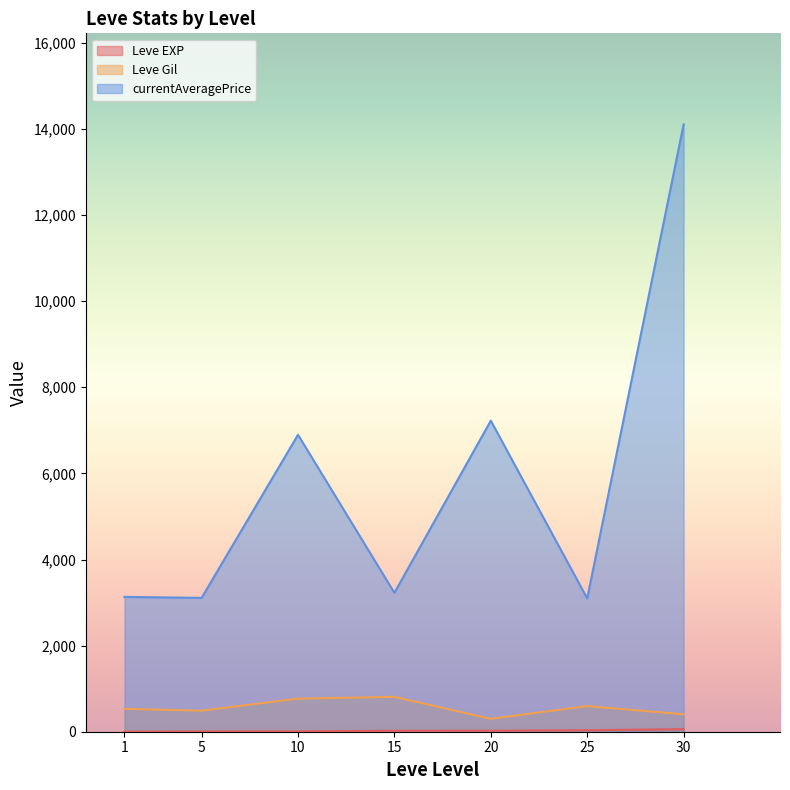

True or false: Leve Gil and currentAveragePrice intersect in this chart.

False